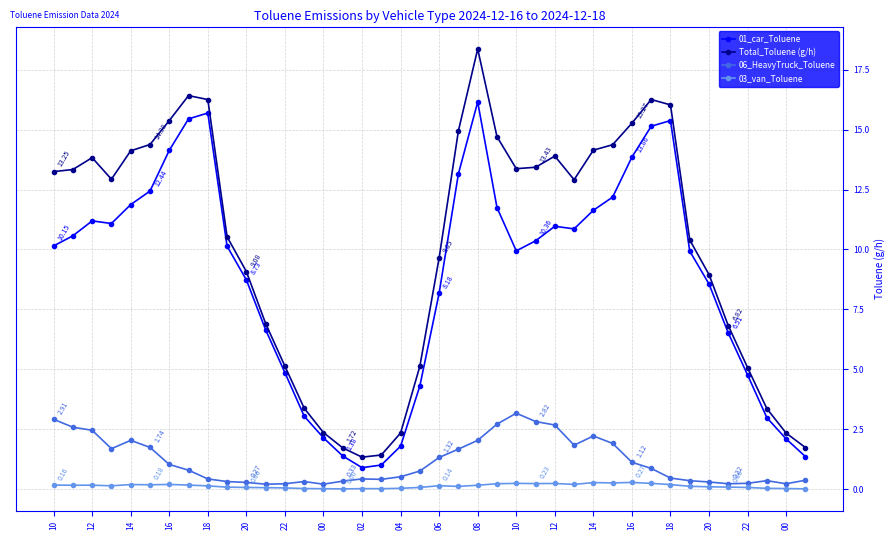

True or false: 01_car_Toluene has more than 2 interior local peaks.

True